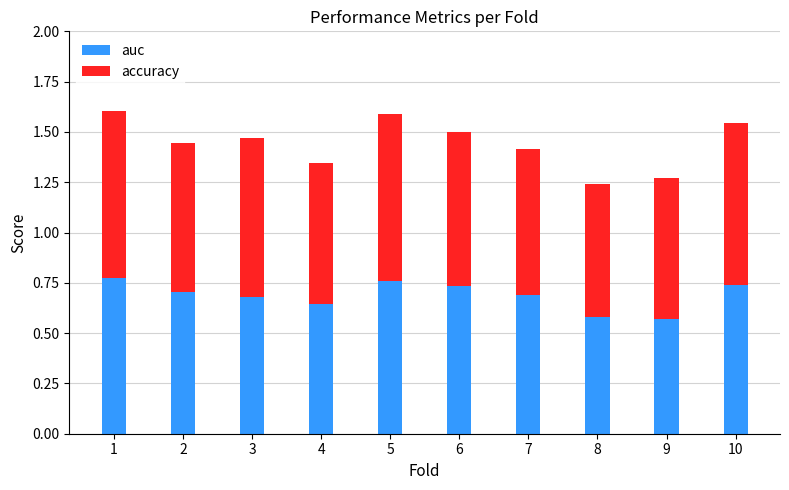

The auc series shows 0.6 at 8. True or false?

True